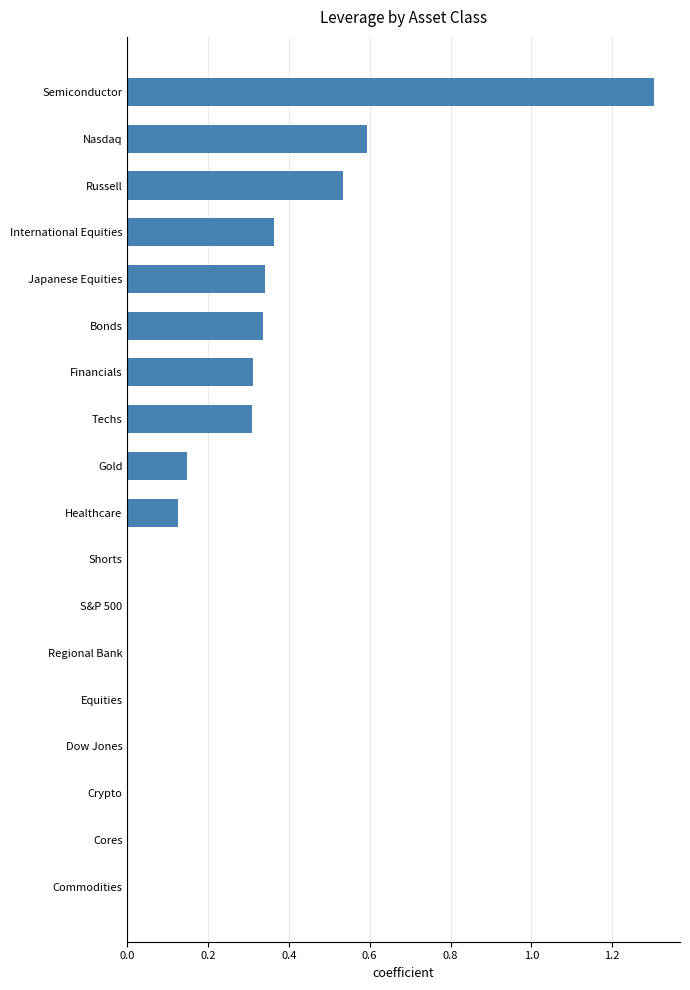

What value does the data have at Nasdaq?

0.6